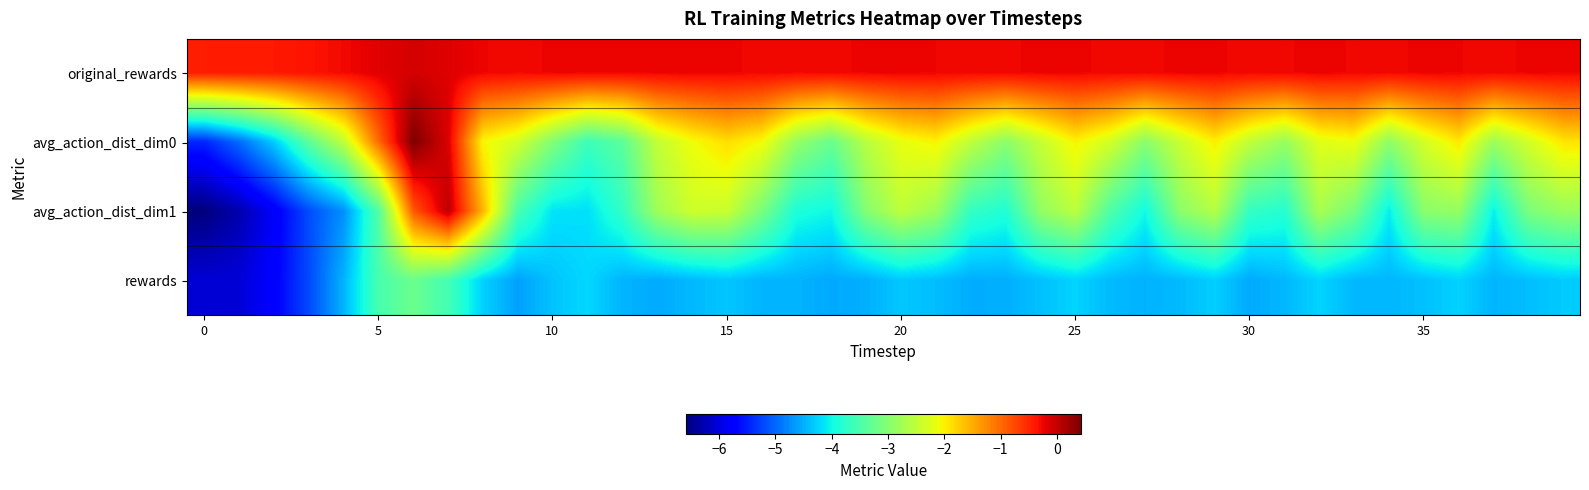

How many categories are shown in the chart?

40